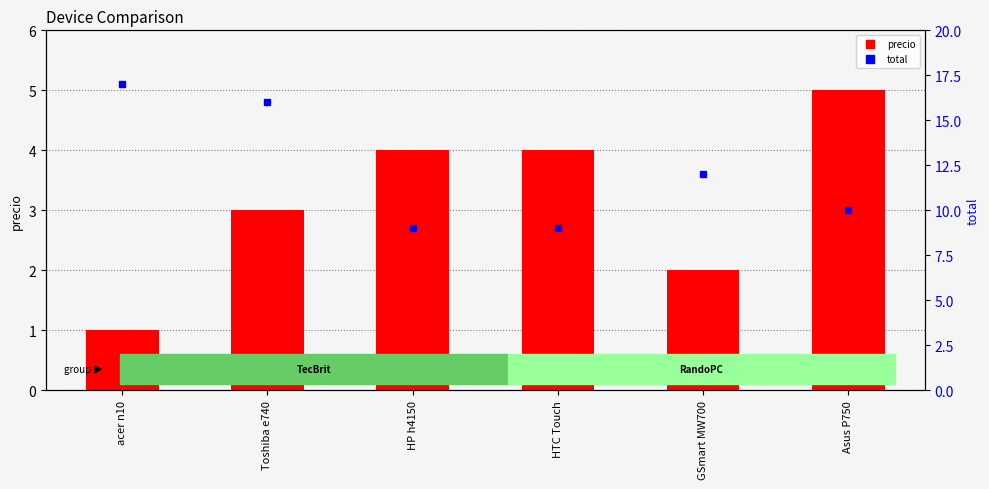

Reading left to right, extract all data points from this chart.

precio: acer n10=1	Toshiba e740=3	HP h4150=4	HTC Touch=4	GSmart MW700=2	Asus P750=5
total: acer n10=17	Toshiba e740=16	HP h4150=9	HTC Touch=9	GSmart MW700=12	Asus P750=10